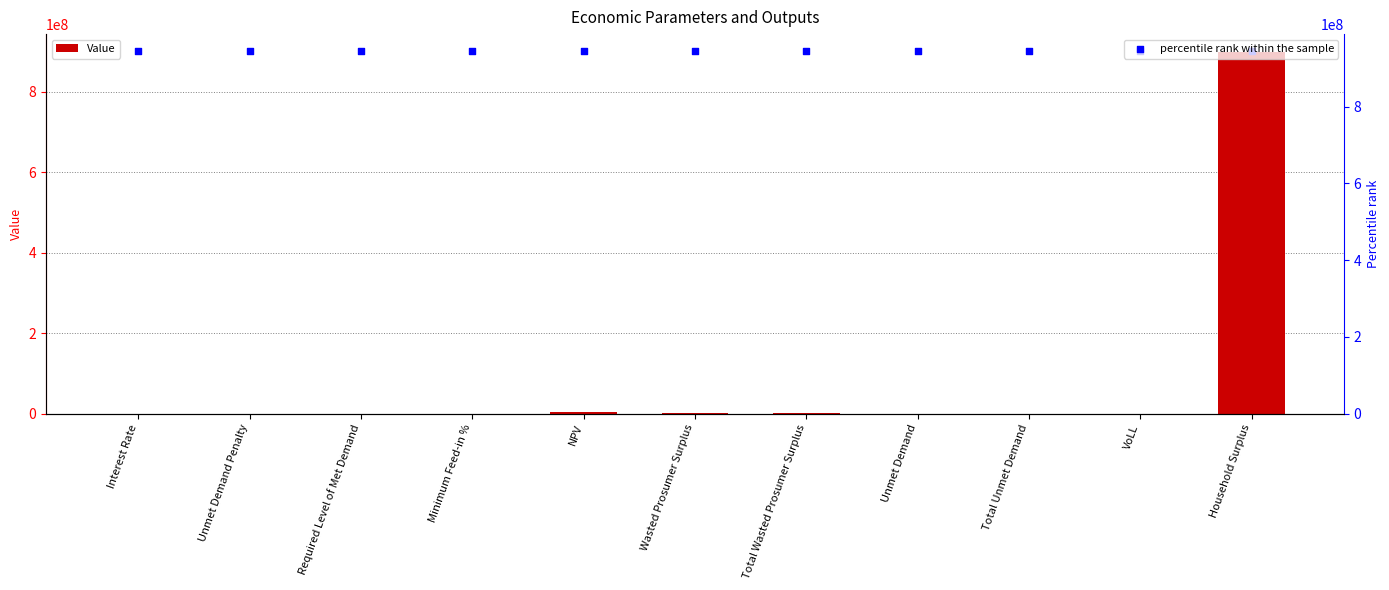

Is the value of percentile rank within the sample at Total Unmet Demand greater than the value of Value at Required Level of Met Demand?

Yes